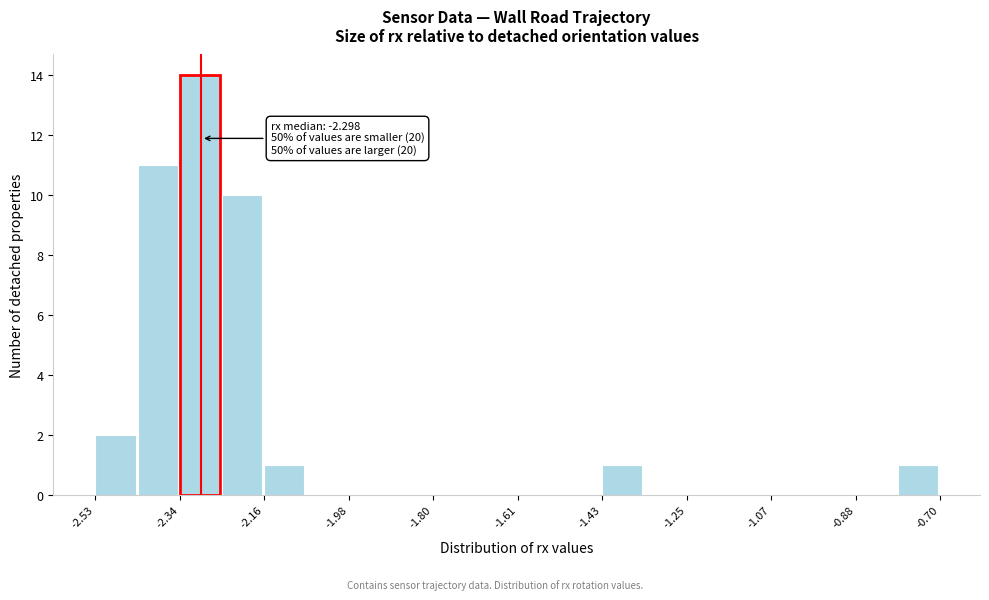

Over which range of the x-axis is the bar tallest?

-2.34 to -2.26